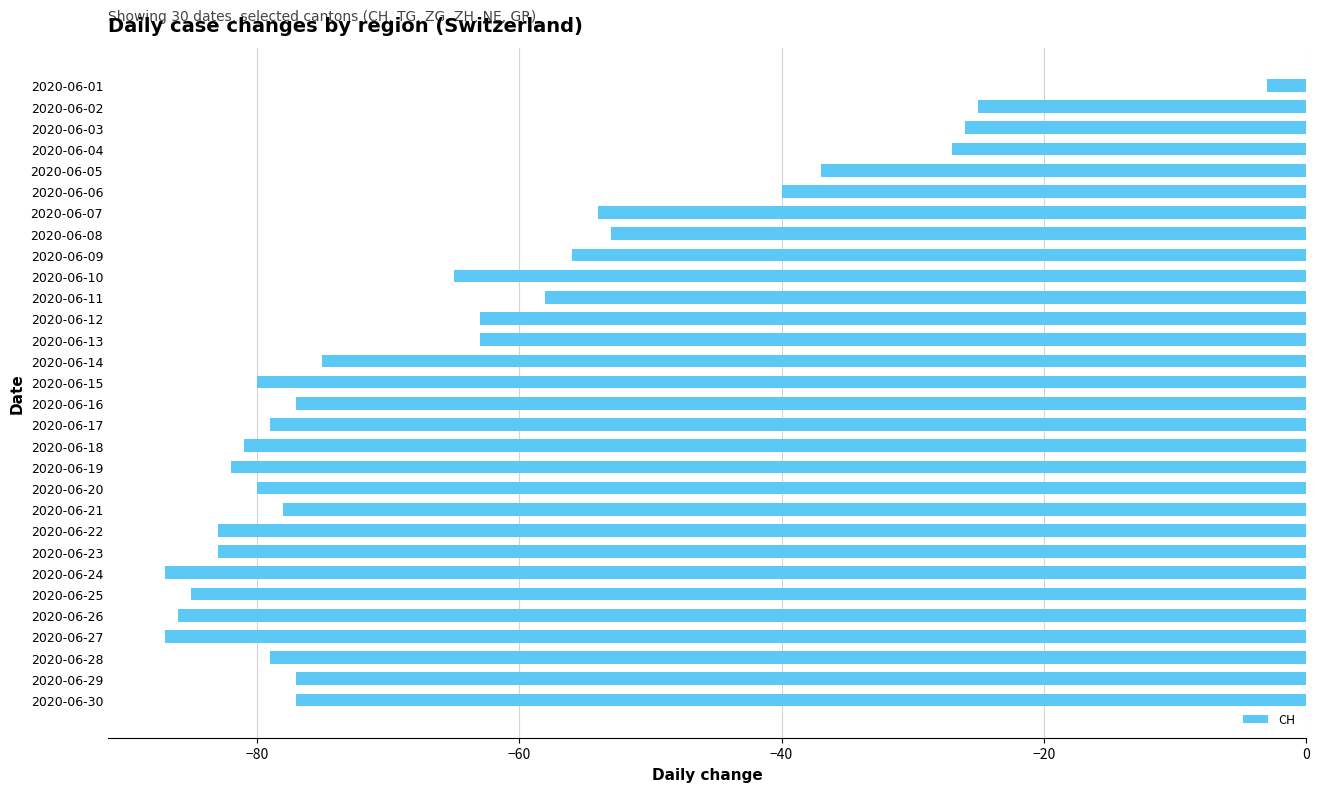

Is it true that the value at 2020-06-09 is -83?

False